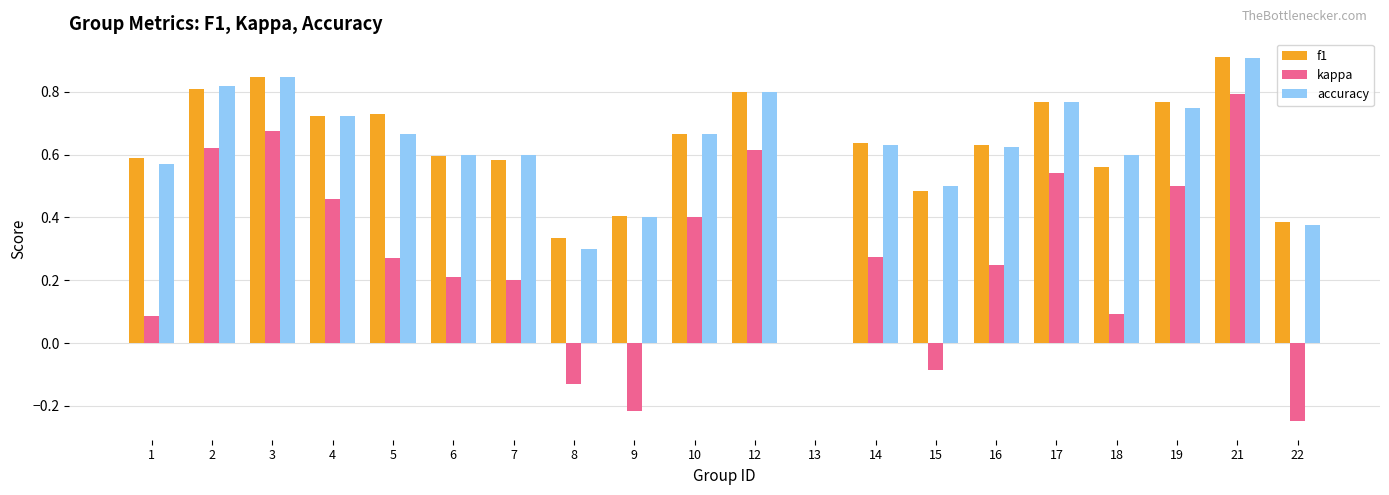

Is the value of accuracy at 8 greater than the value of f1 at 4?

No